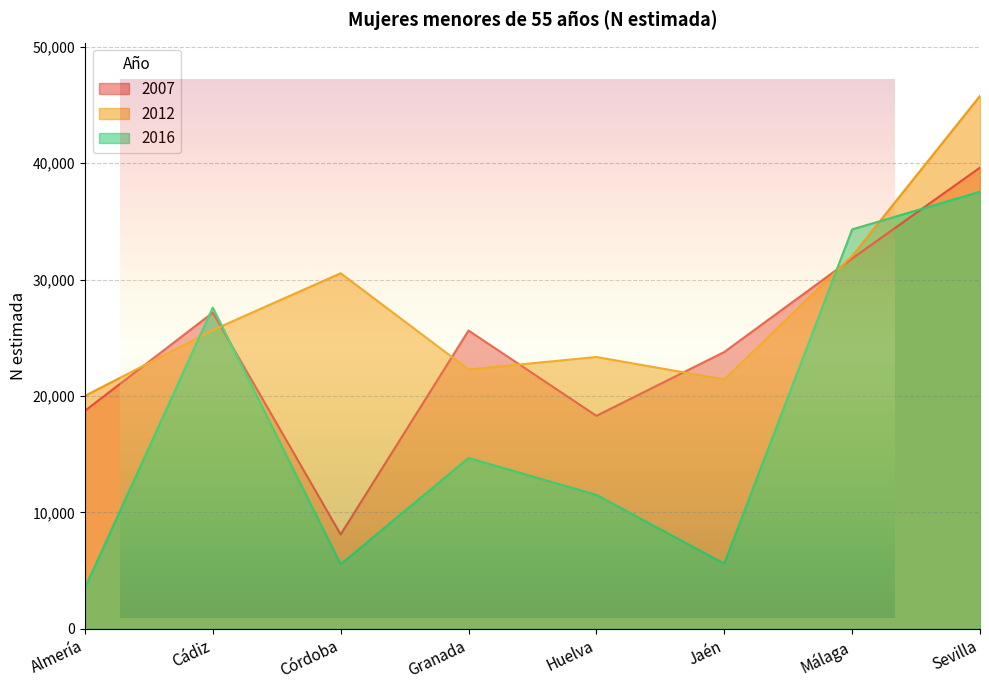

What is the label of the 8th point from the right?

Almería